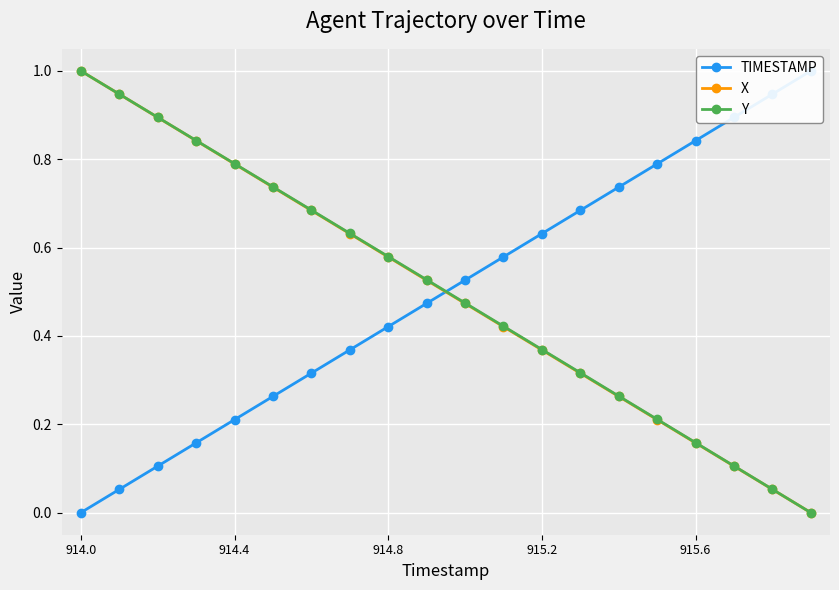

What is the sum of all X values?

10.0